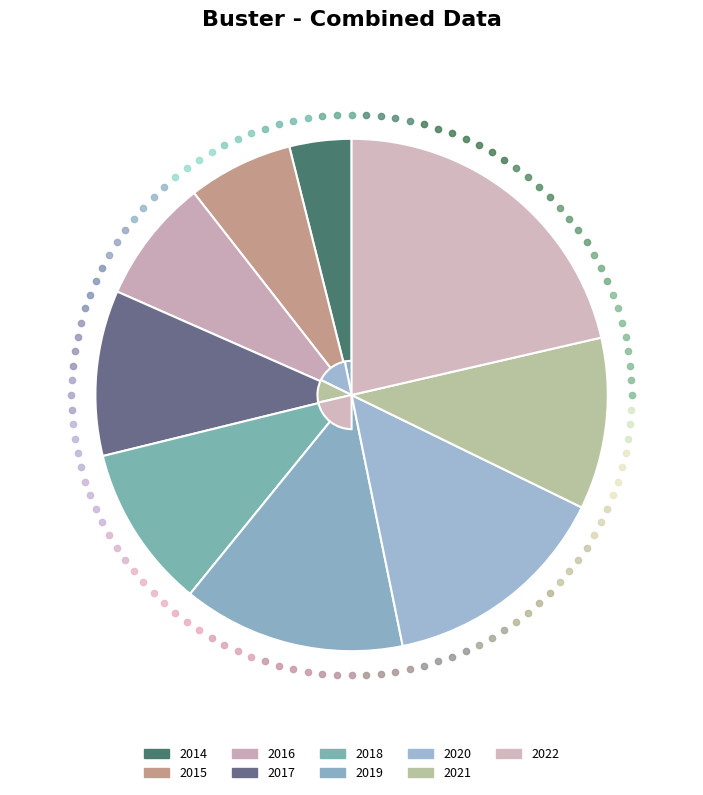

Rank the categories by value from lowest to highest.

2014, 2015, 2016, 2018, 2017, 2021, 2019, 2020, 2022